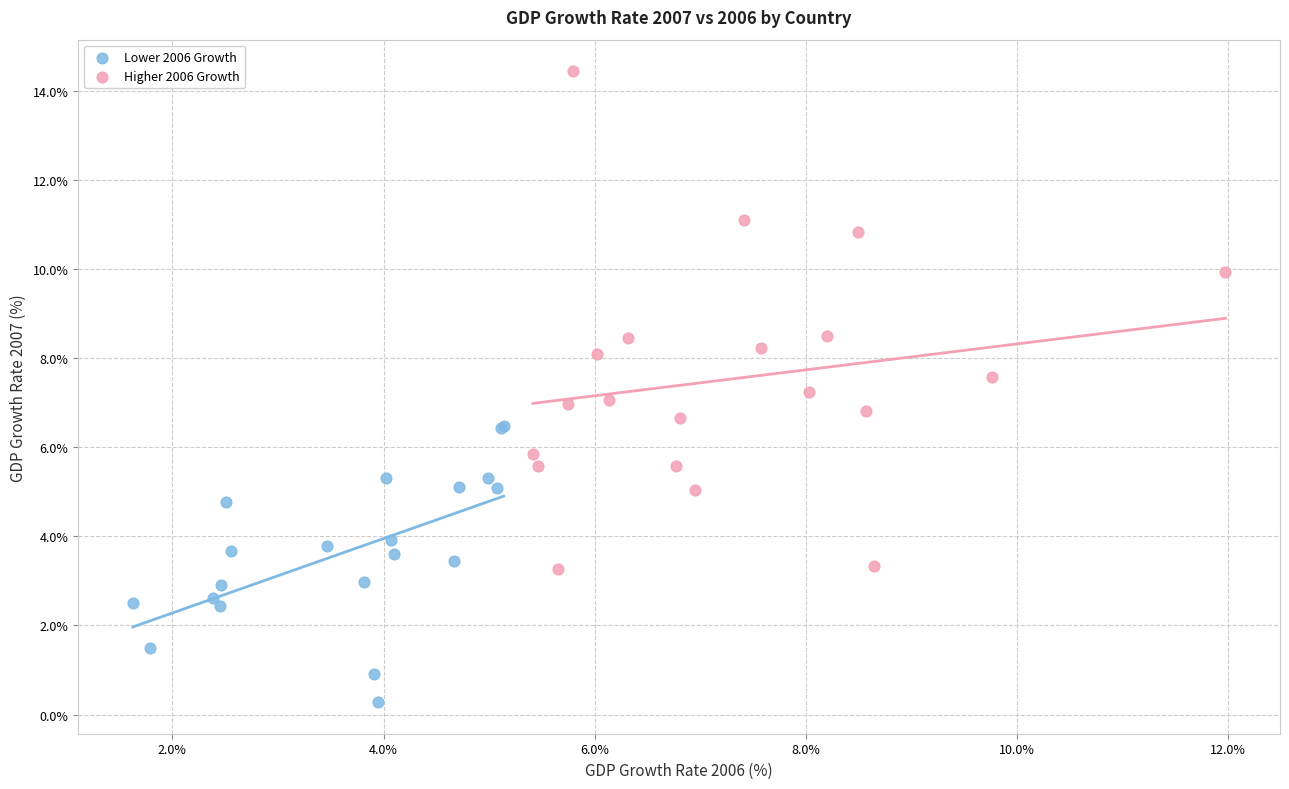

Which series reaches the maximum Y coordinate?

Higher 2006 Growth